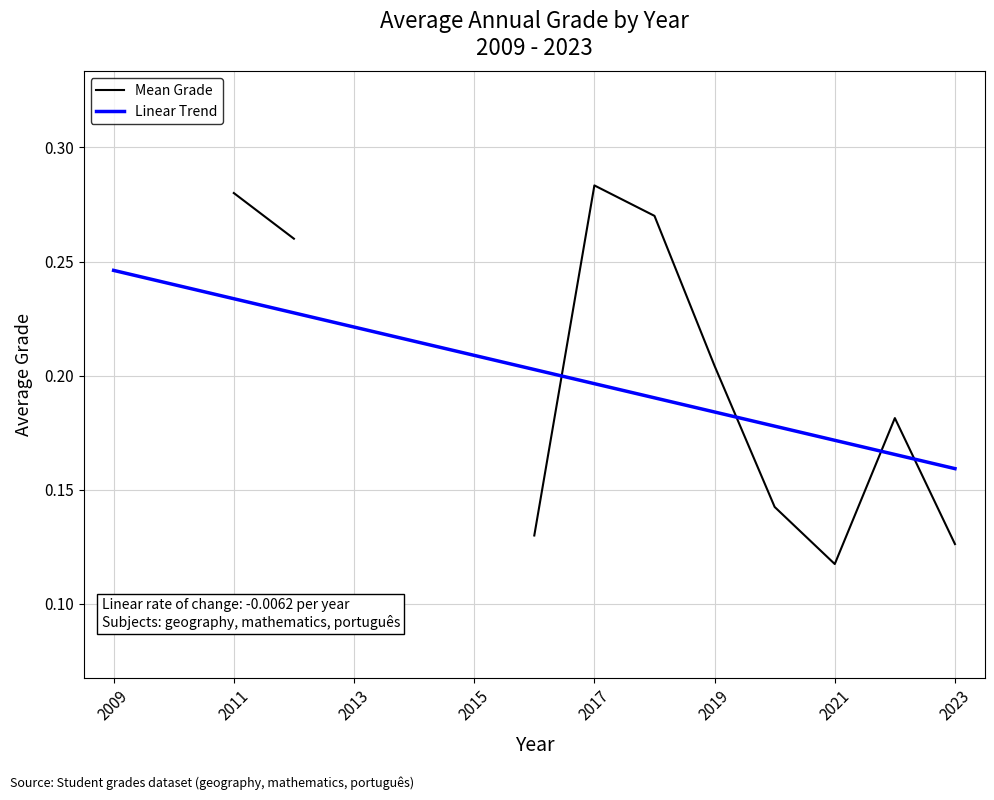

Count the number of data series in this chart.

2